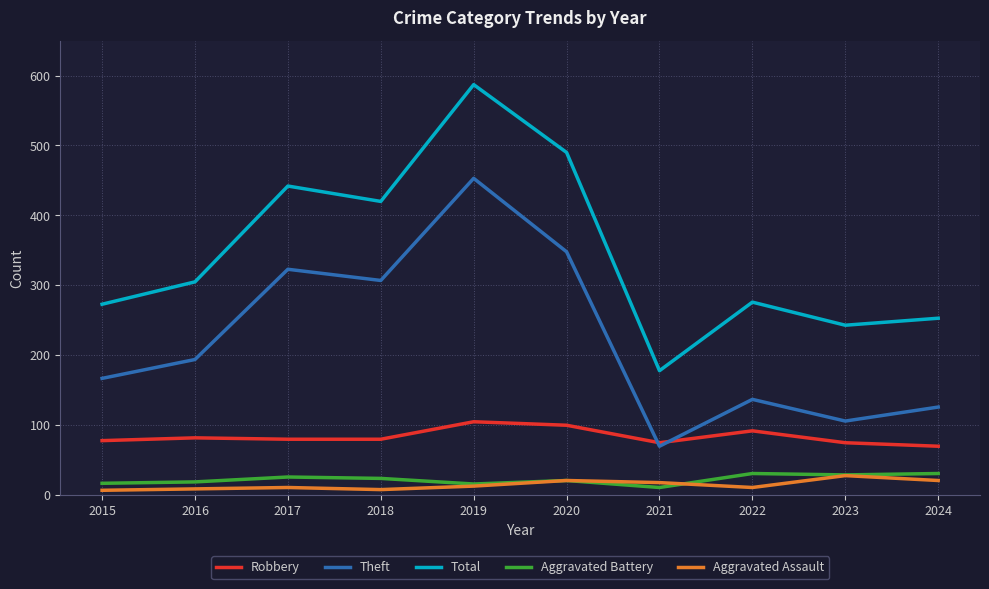

What are all the series names shown in the legend?

Robbery, Theft, Total, Aggravated Battery, Aggravated Assault